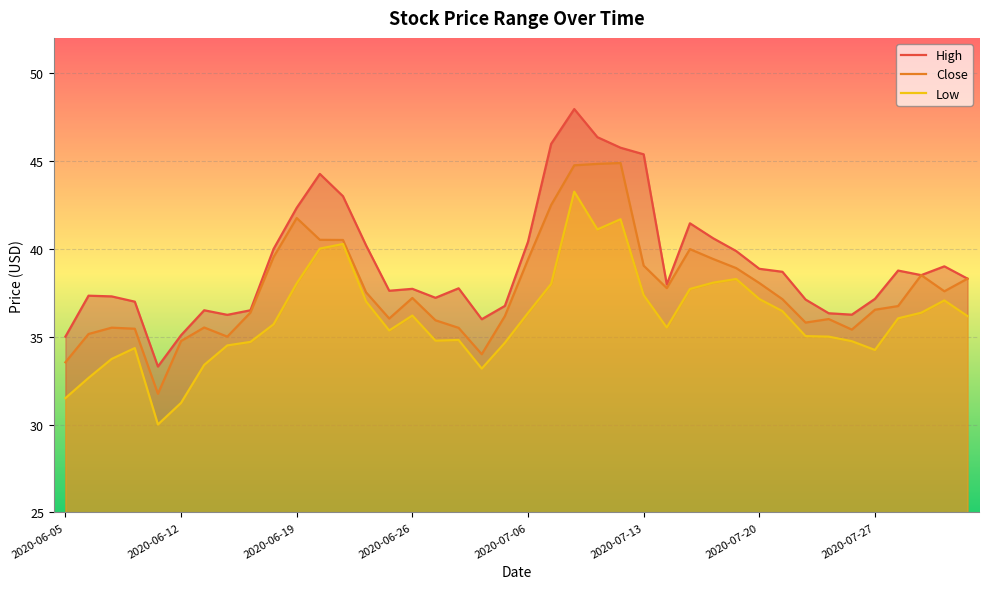

The value of Close at 2020-06-26 is 37.2. True or false?

True